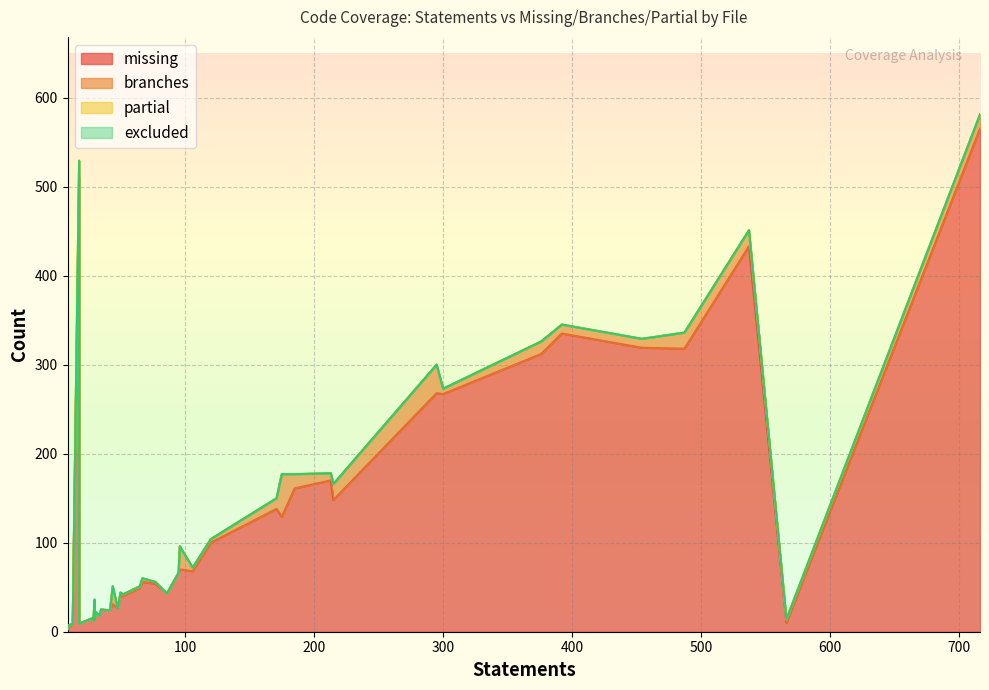

Is the value of excluded at 38 greater than the value of branches at 19?

No